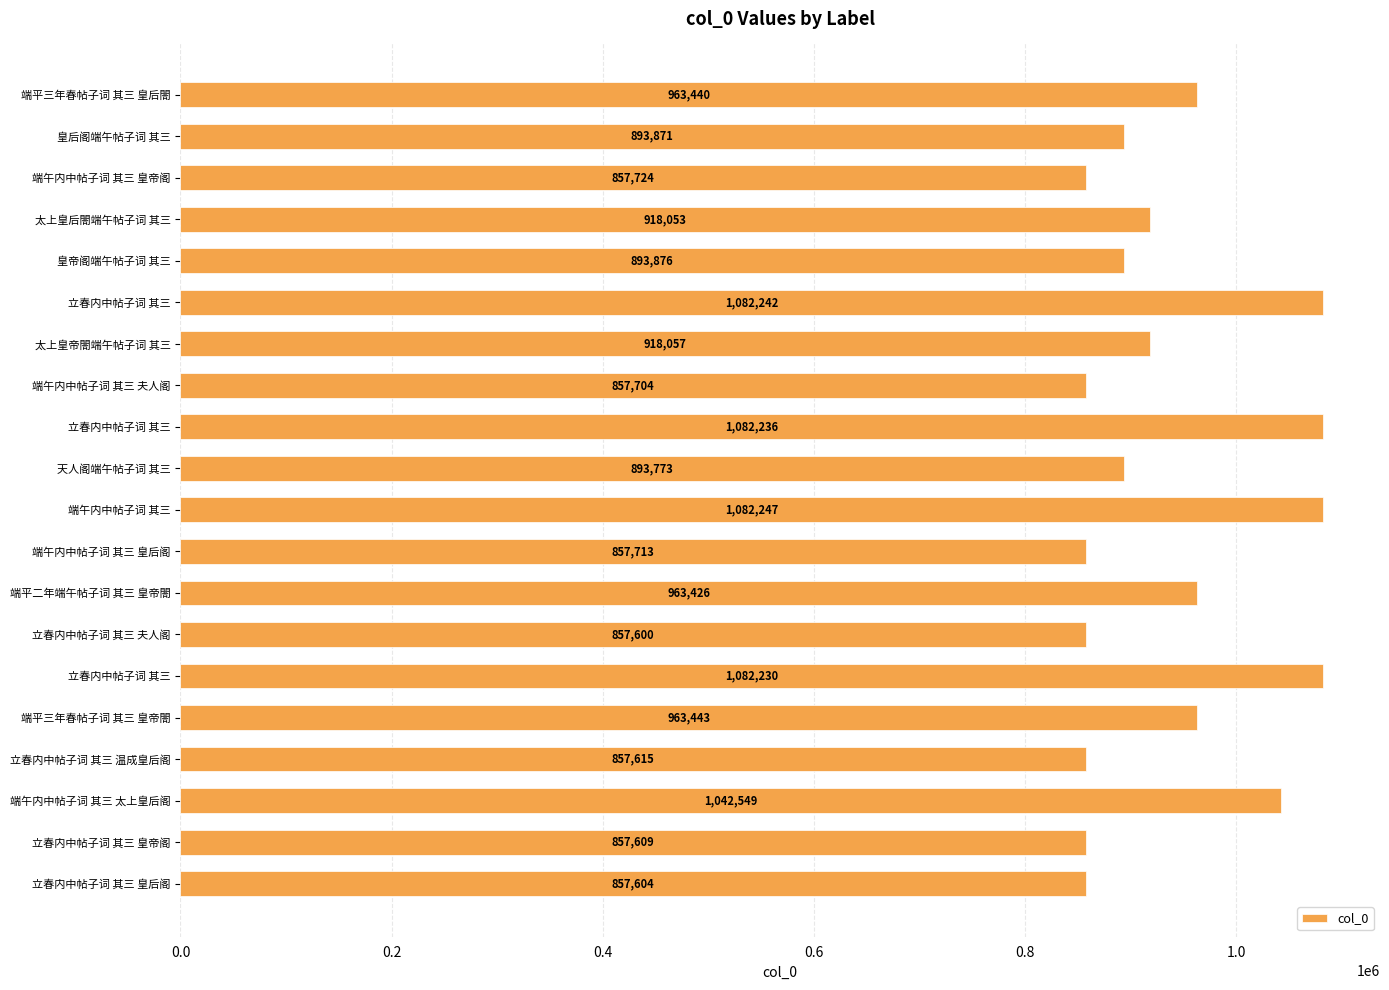

What is the sum of all values?

18783012